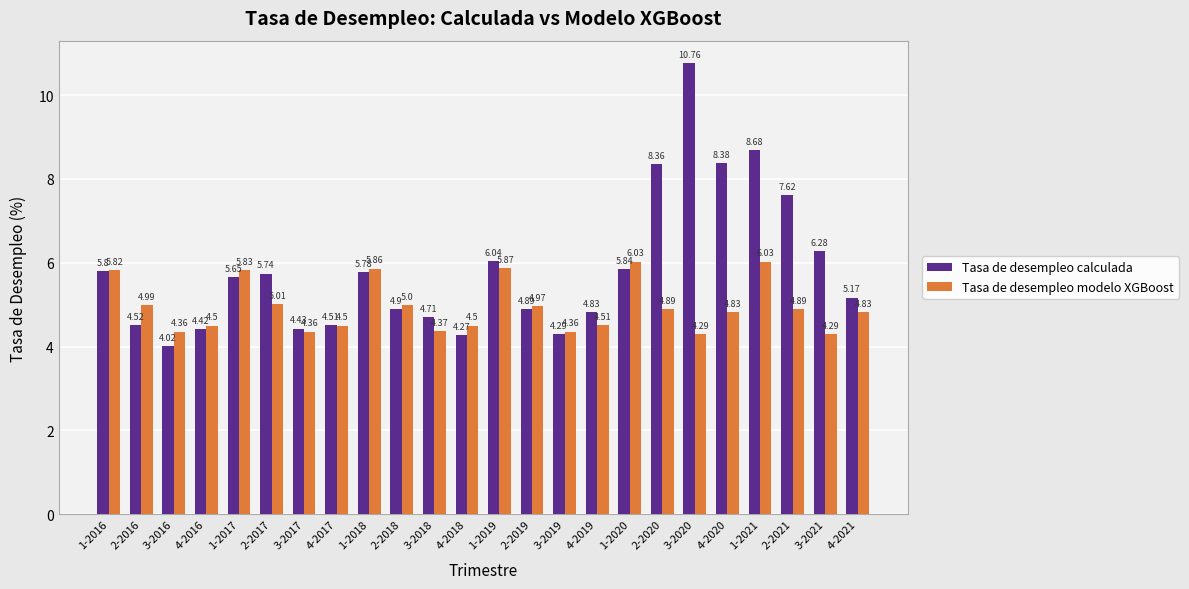

Rank the series at 4-2018 from highest to lowest value.

Tasa de desempleo modelo XGBoost, Tasa de desempleo calculada